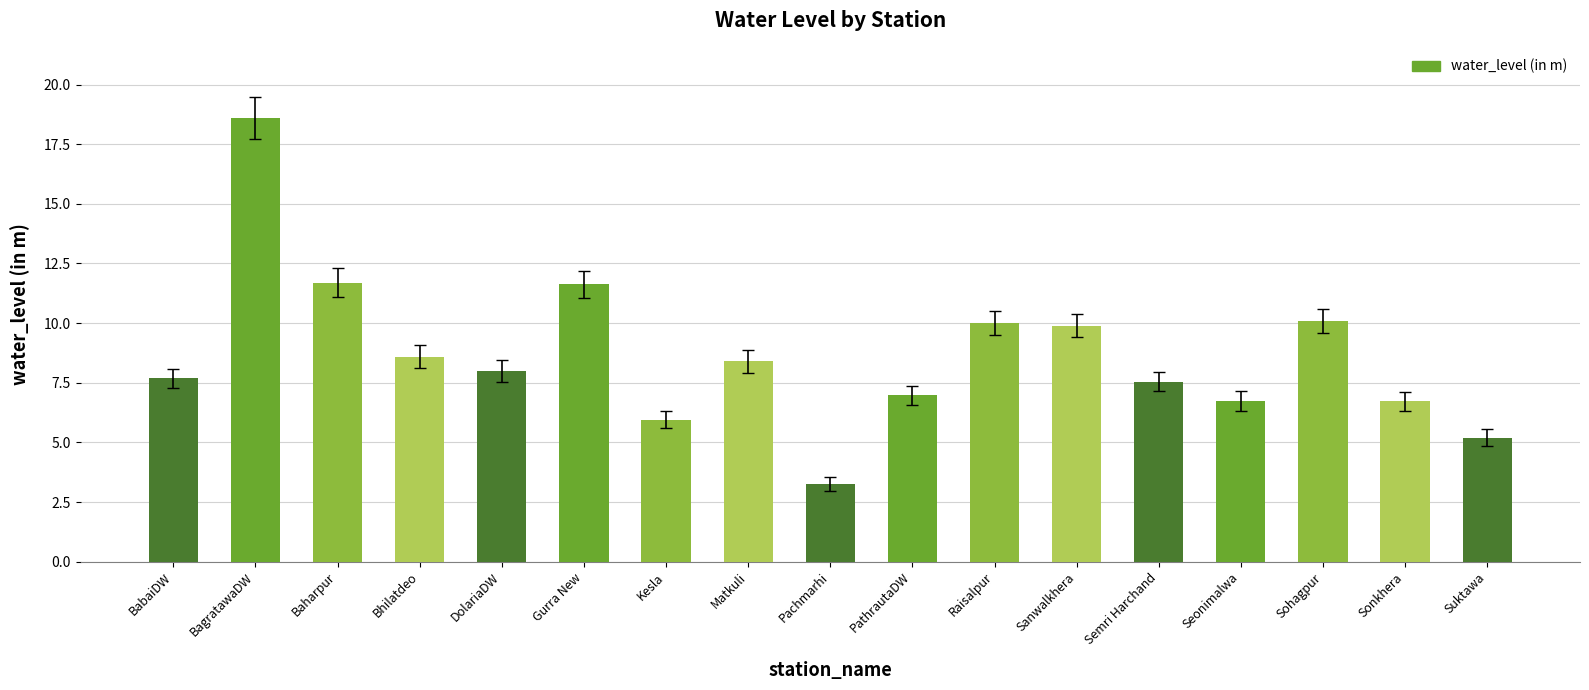

What position from the left is Kesla?

7